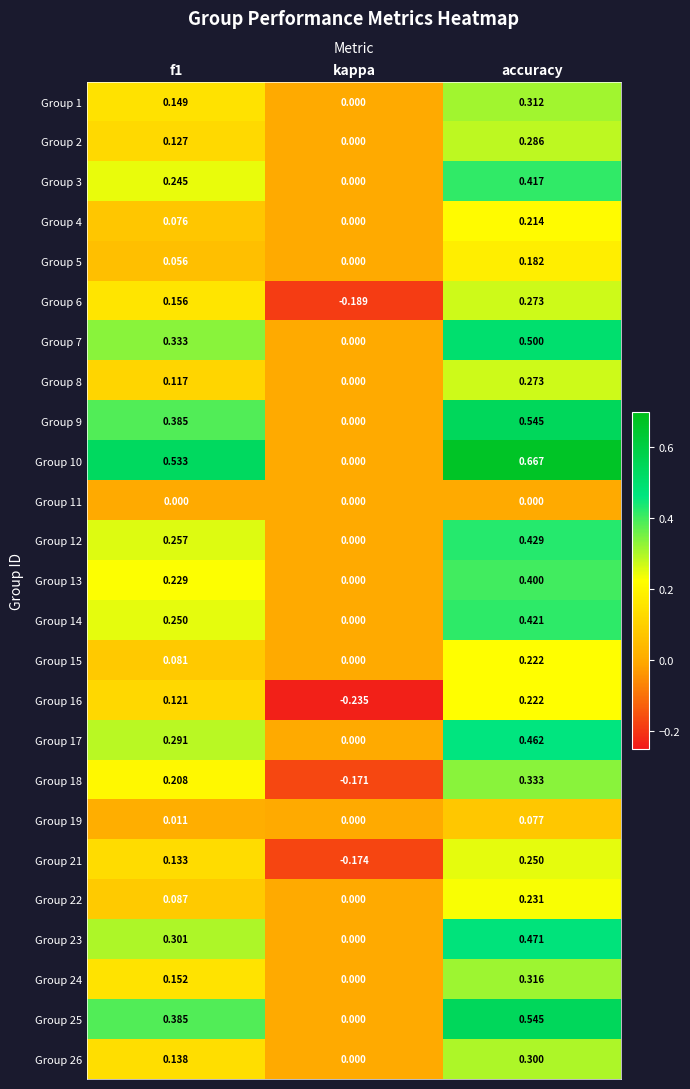

Which label corresponds to the largest value in the chart?

accuracy